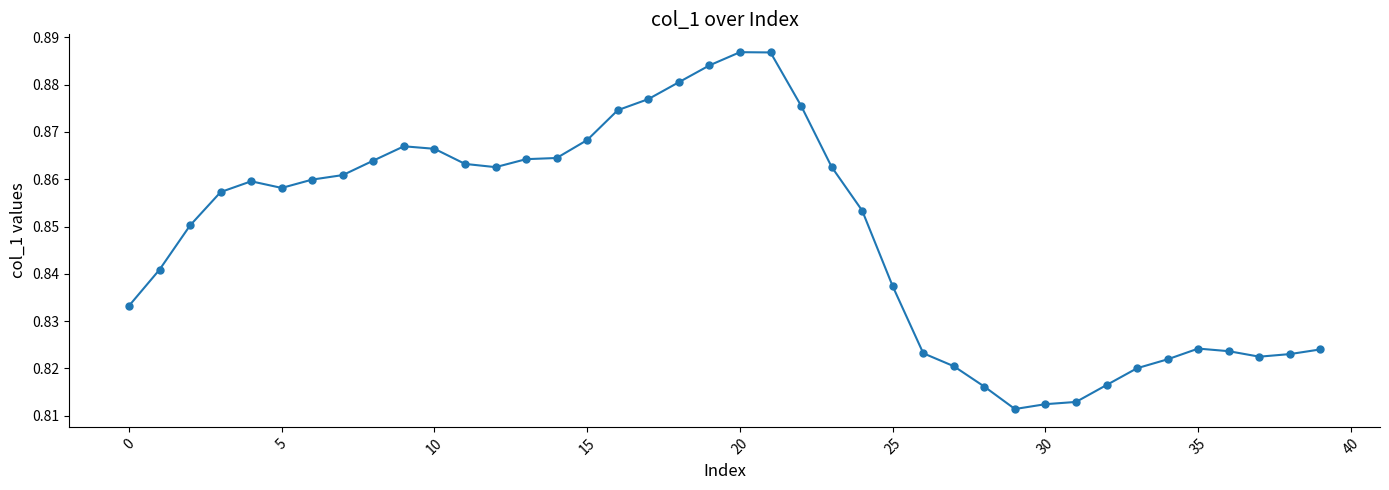

True or false: the data has more than 1 interior local peaks.

True